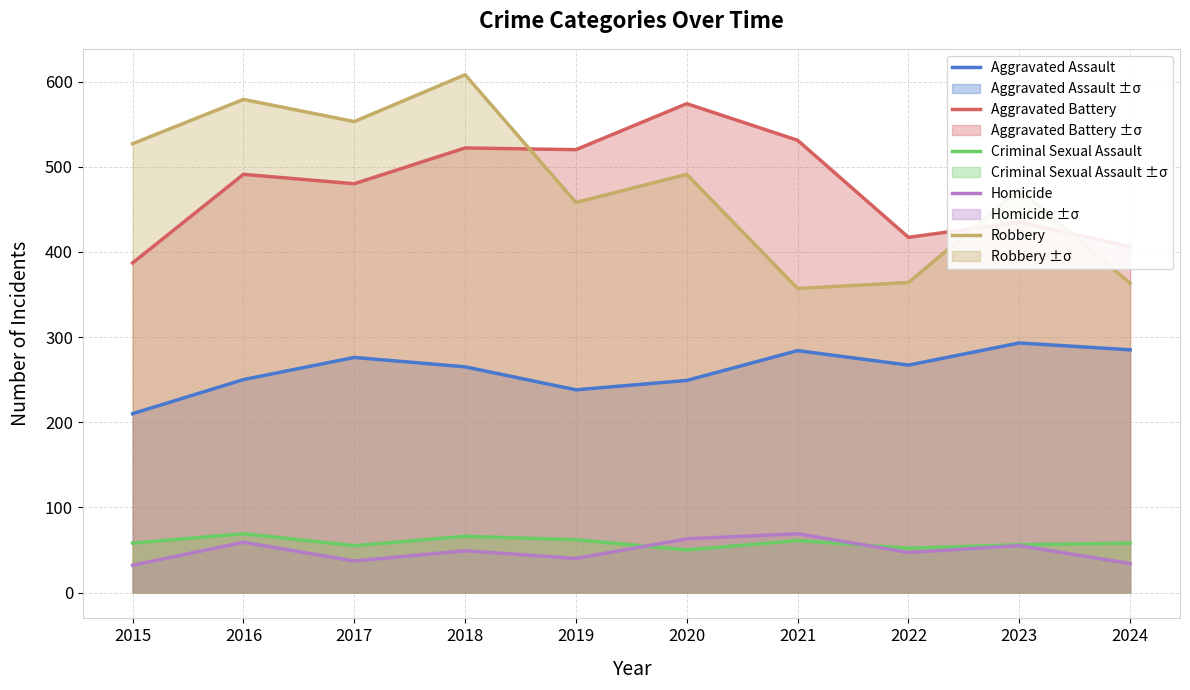

True or false: Homicide and Aggravated Battery cross at least once.

False